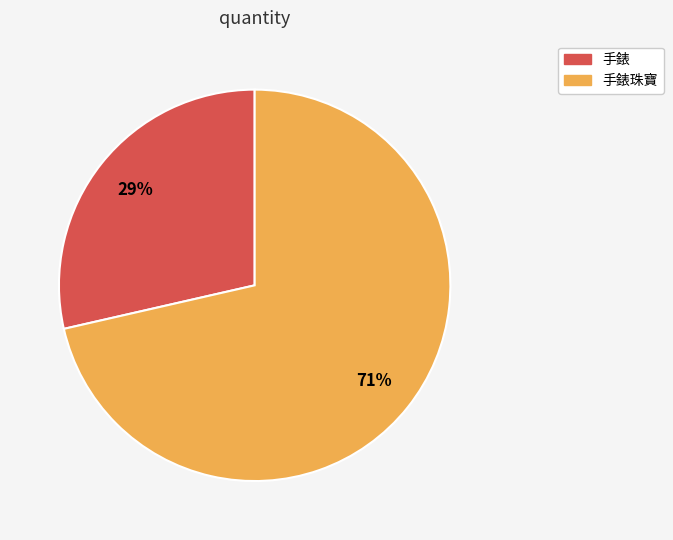

Is there any slice that represents more than half of the pie?

Yes